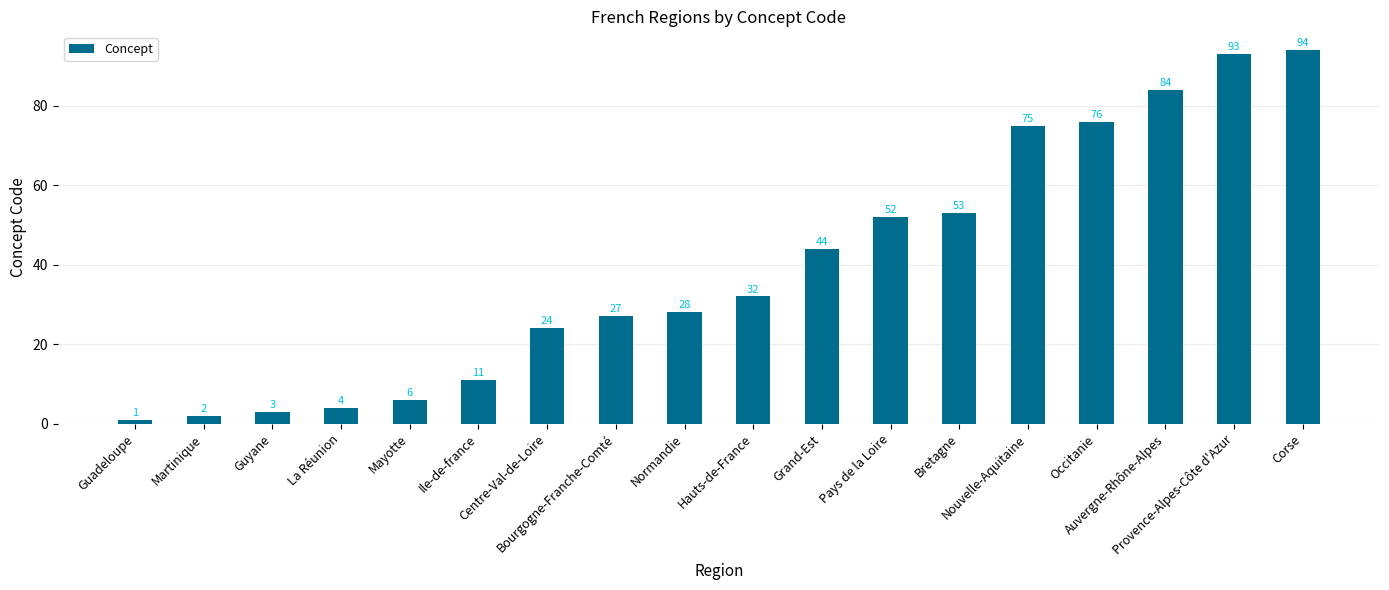

Rank the categories by value from highest to lowest.

Corse, Provence-Alpes-Côte d'Azur, Auvergne-Rhône-Alpes, Occitanie, Nouvelle-Aquitaine, Bretagne, Pays de la Loire, Grand-Est, Hauts-de-France, Normandie, Bourgogne-Franche-Comté, Centre-Val-de-Loire, Ile-de-france, Mayotte, La Réunion, Guyane, Martinique, Guadeloupe